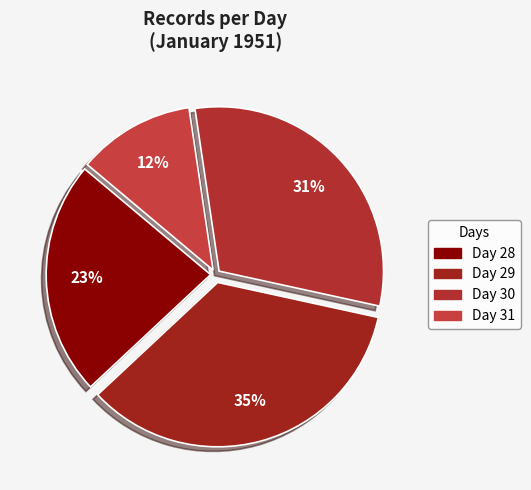

Count the number of slices in the pie.

4